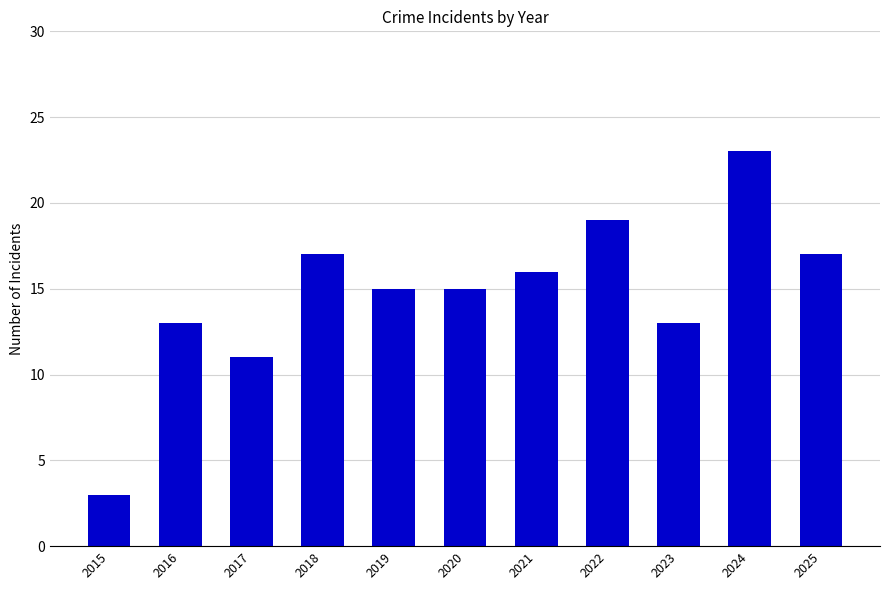

What is the greatest value displayed?

23